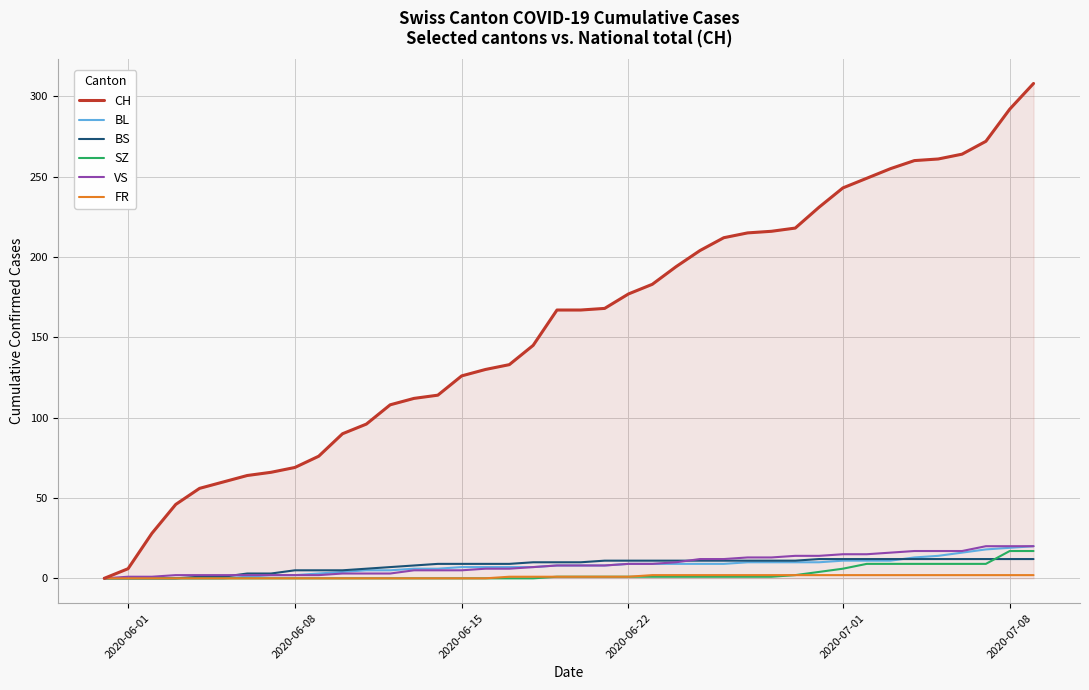

Which series has the largest range (max minus min)?

CH